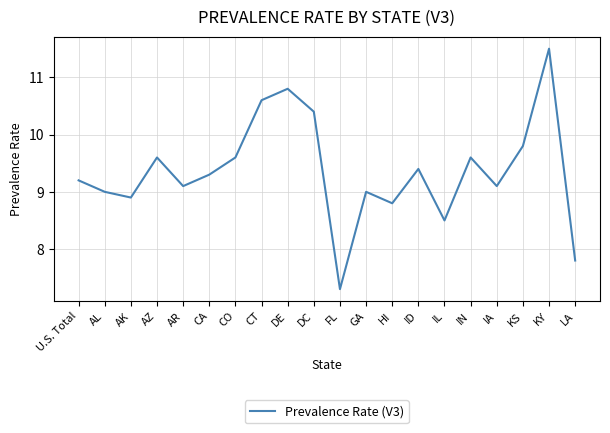

What position from the left is IL?

15